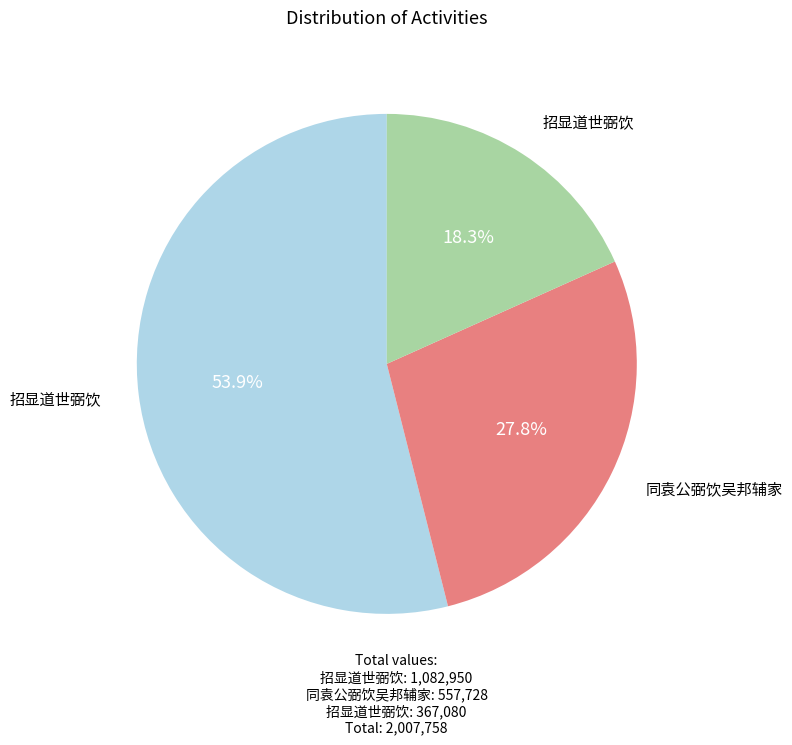

Is there a majority slice in this chart?

Yes